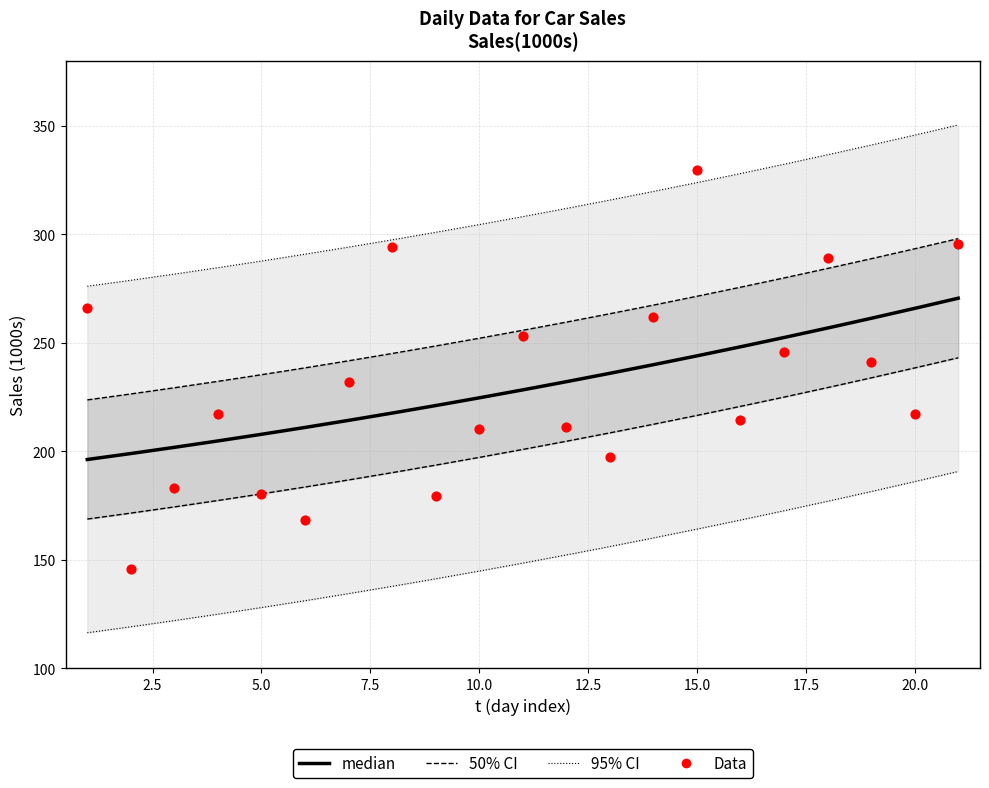

Approximately how many times larger is the value at 12 compared to 1?

0.8